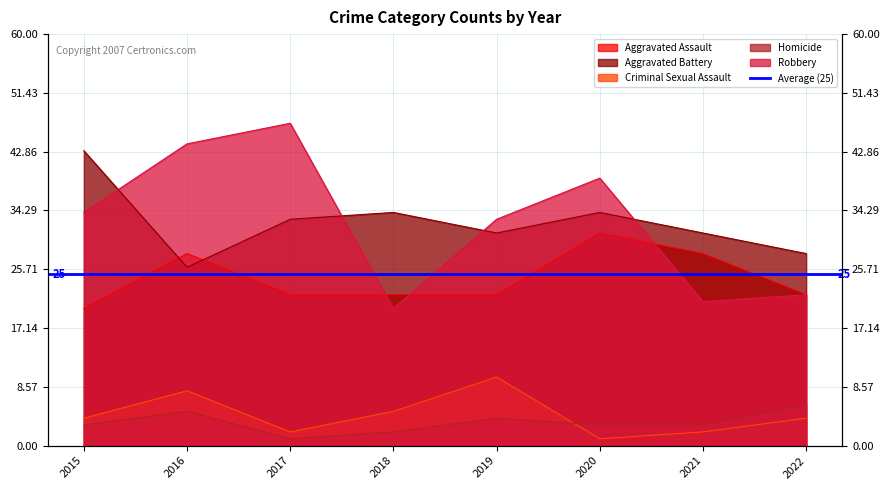

At how many categories does at least one series exceed 39?

3